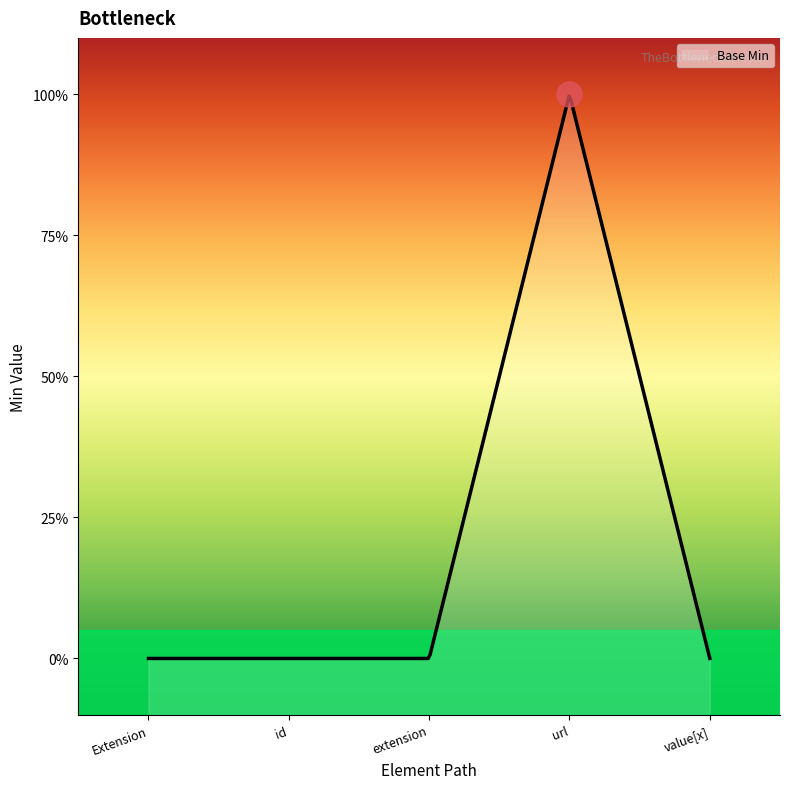

Which has a higher value, Extension.value[x] or Extension.url?

Extension.url